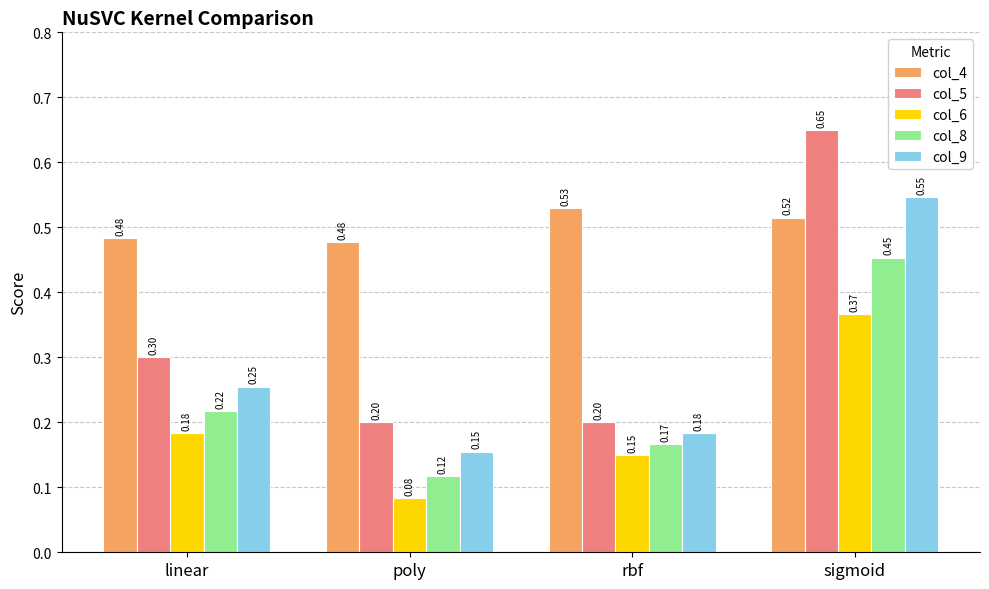

How many data points does each series have?

4